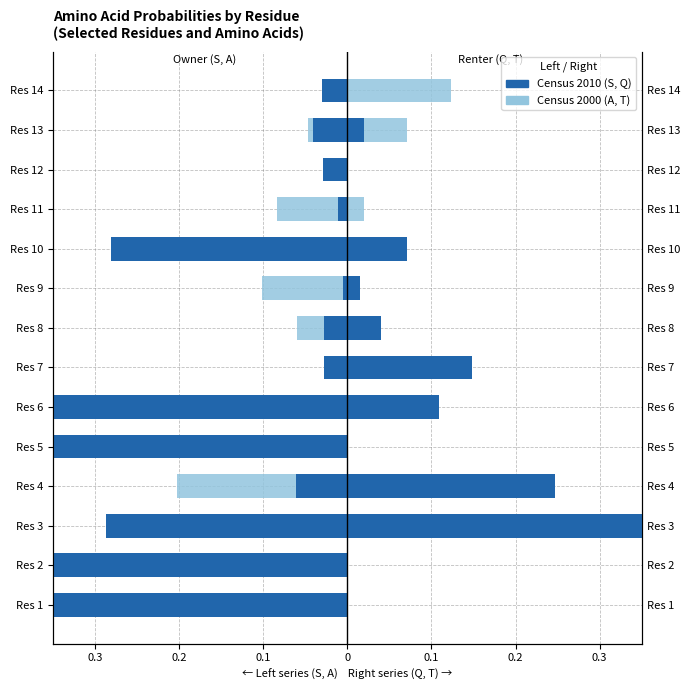

How many groups of bars are there?

14